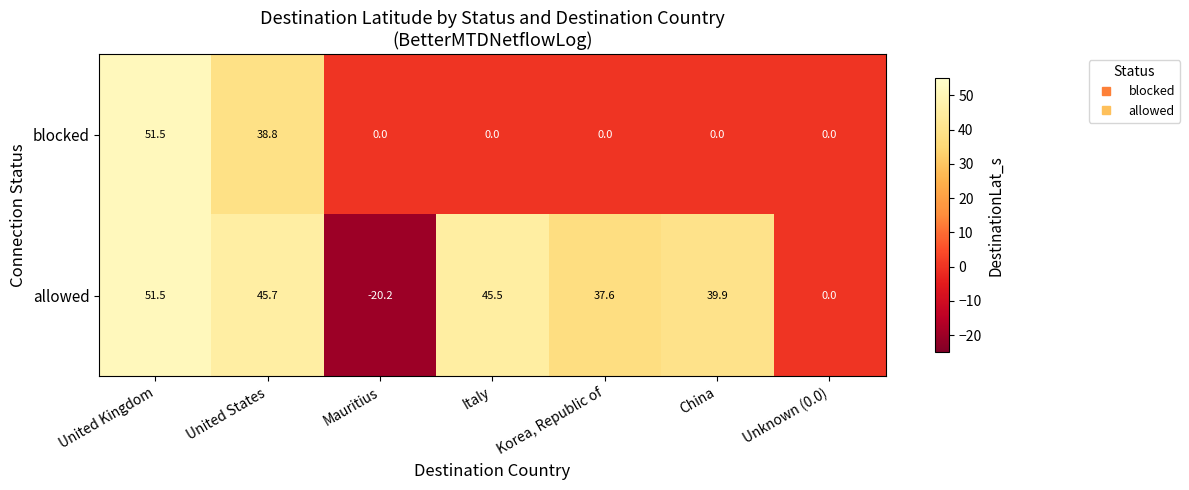

Which series has the widest spread of values?

allowed